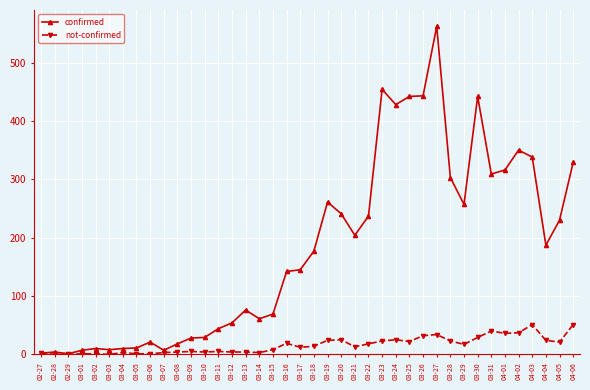

What is the total value across all series at 03-21?

217